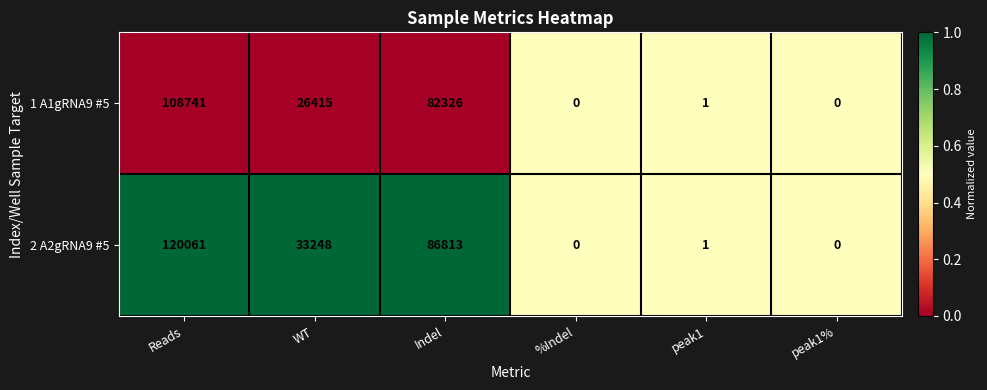

Which series changed the most between Reads and peak1%?

2 A2gRNA9 #5